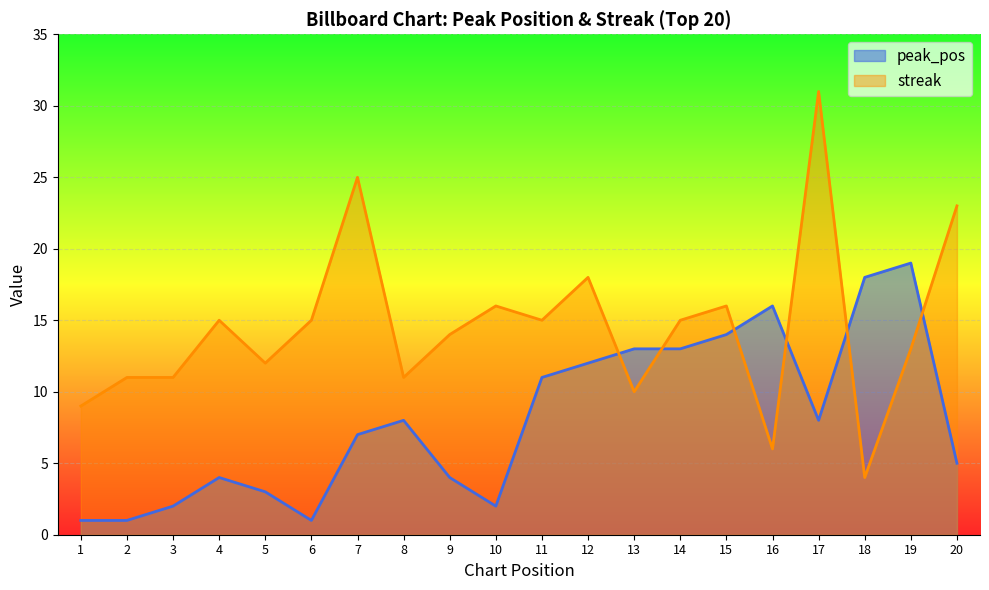

How many interior local valleys does the peak_pos series have?

3